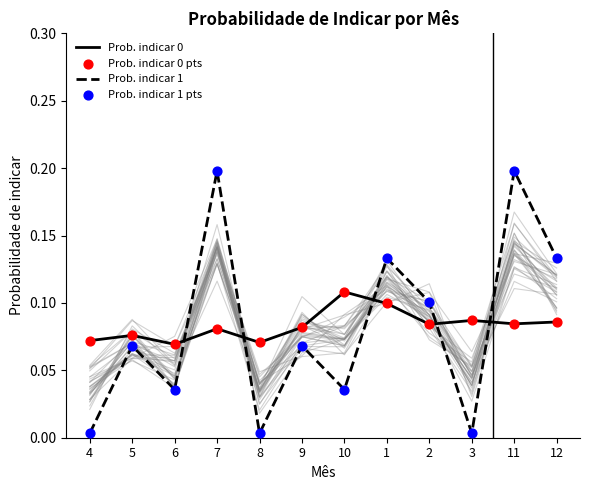

At how many categories does at least one series exceed 0?

12